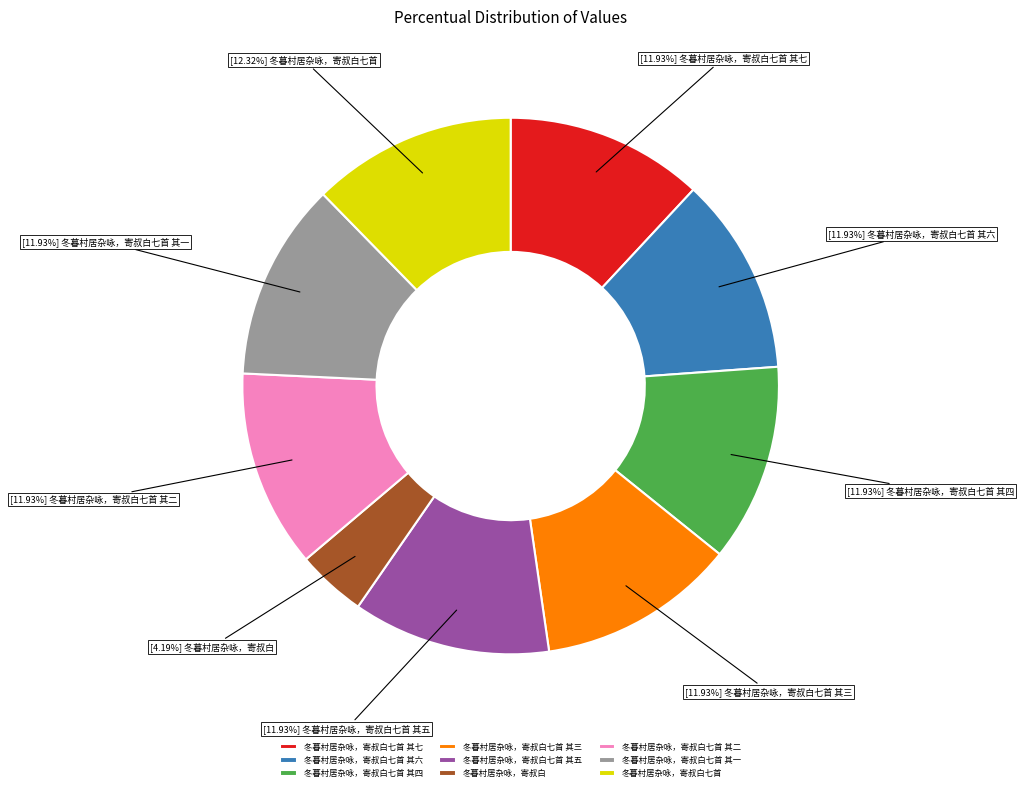

Is it true that 冬暮村居杂咏，寄叔白七首 其四 is 1% of the pie?

False